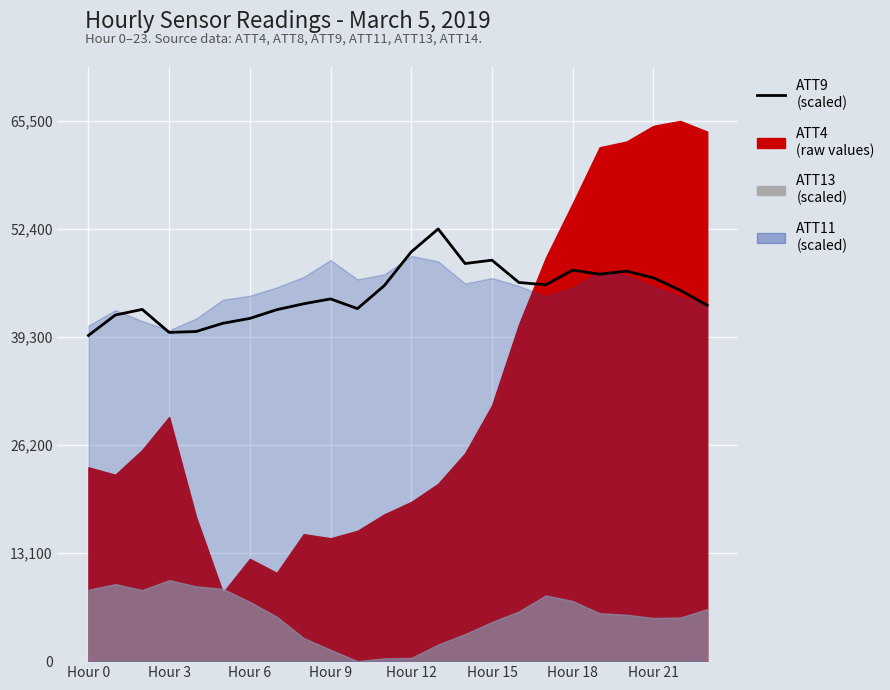

What is the approximate value at 11?

45539.5